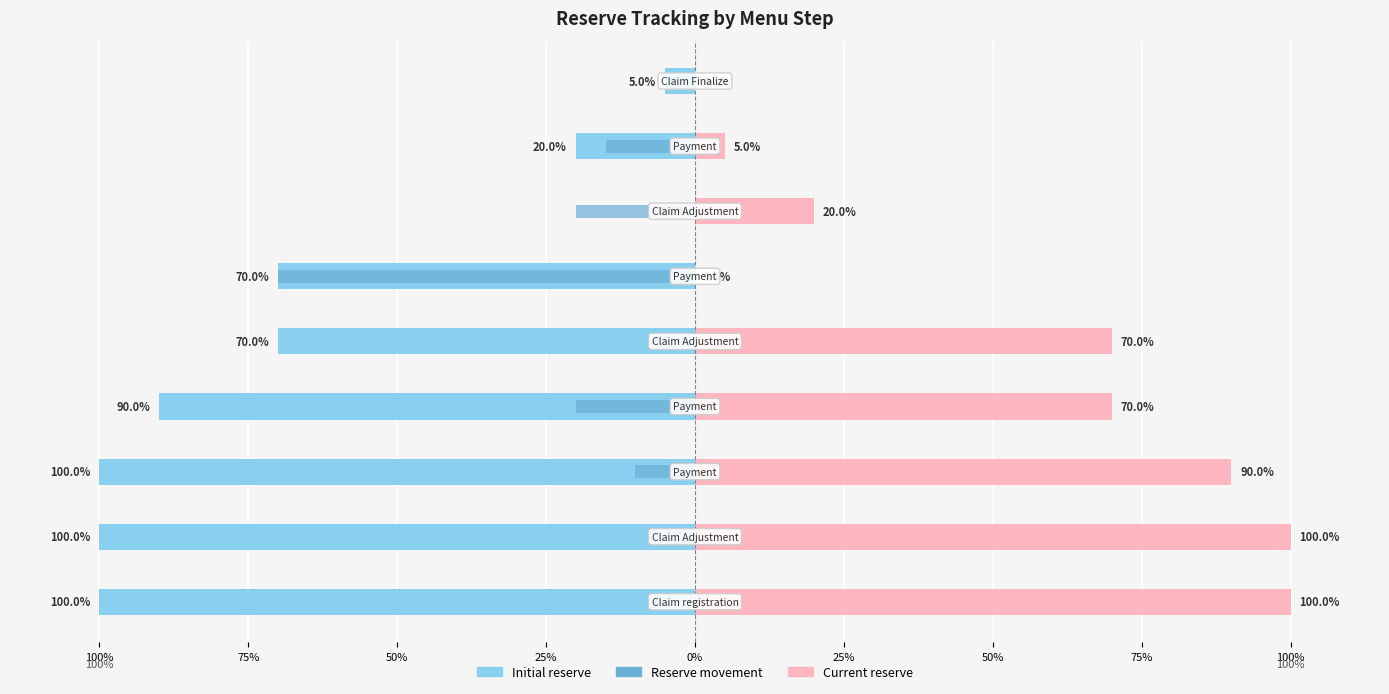

Rank the series at 50% from highest to lowest value.

Current reserve, Reserve movement, Initial reserve